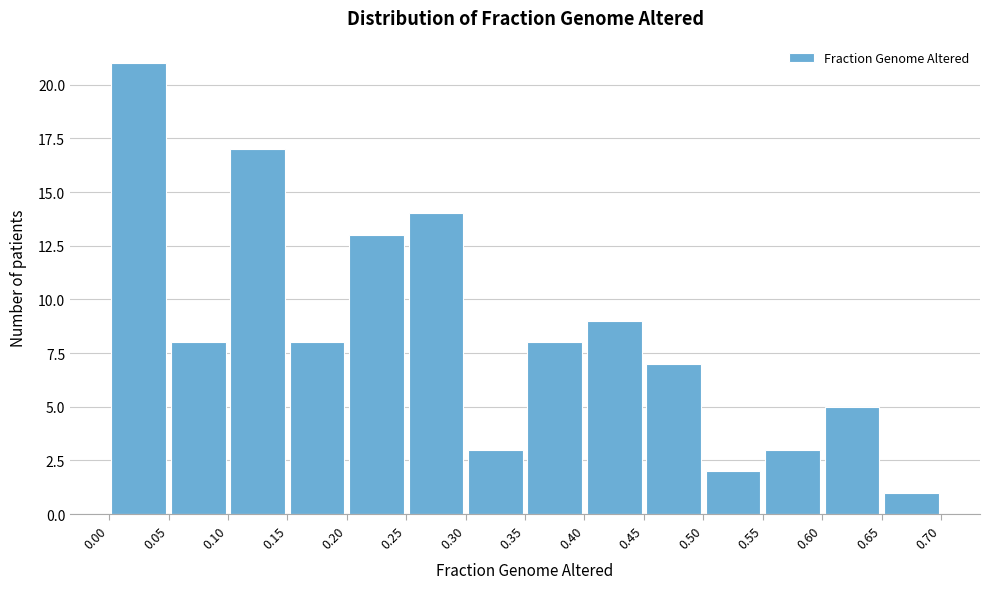

How tall is the bar that spans 0.05 to 0.10 on the x-axis? The values are not printed on the chart, so give them approximately, as read against the axis.

8